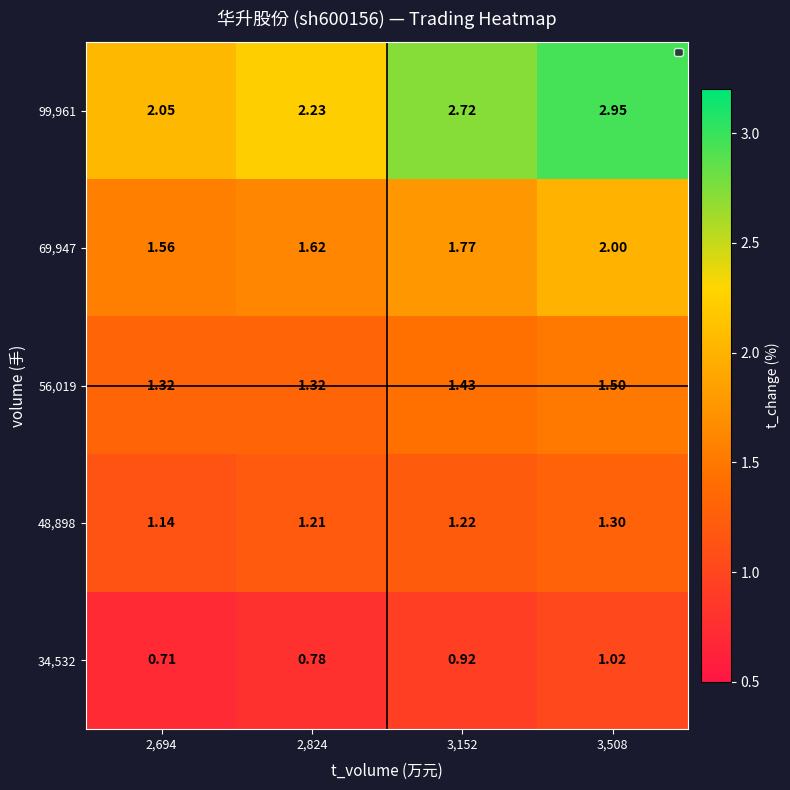

Between 2,694 and 3,152, which series saw the biggest shift?

99,961